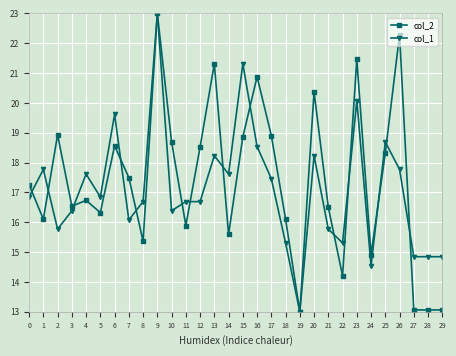

The col_1 series shows 9.5 at 6. True or false?

False